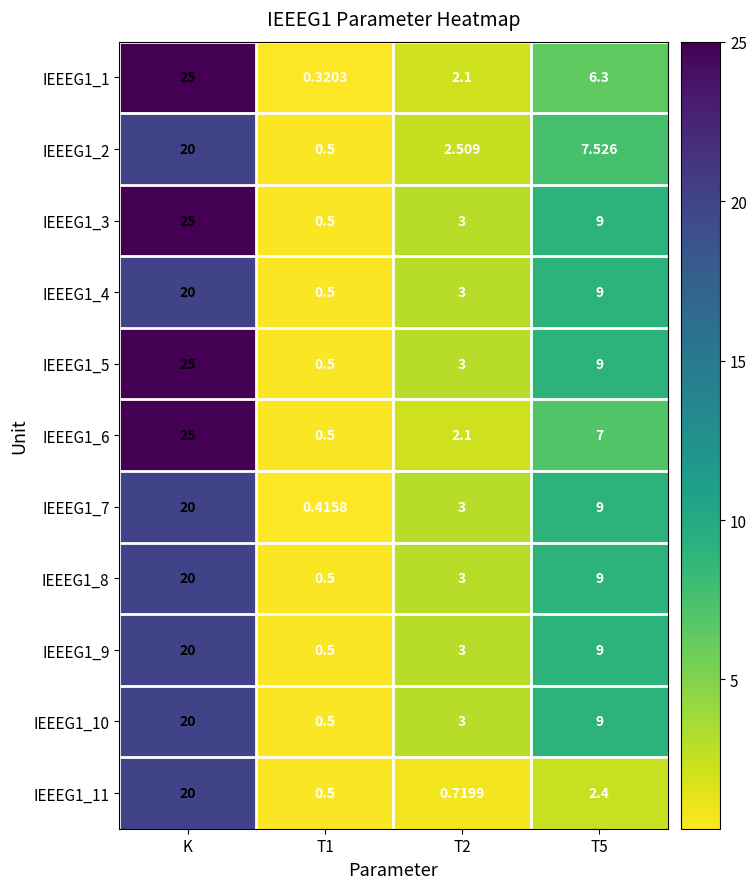

At which category does the chart reach its minimum across all series?

T1